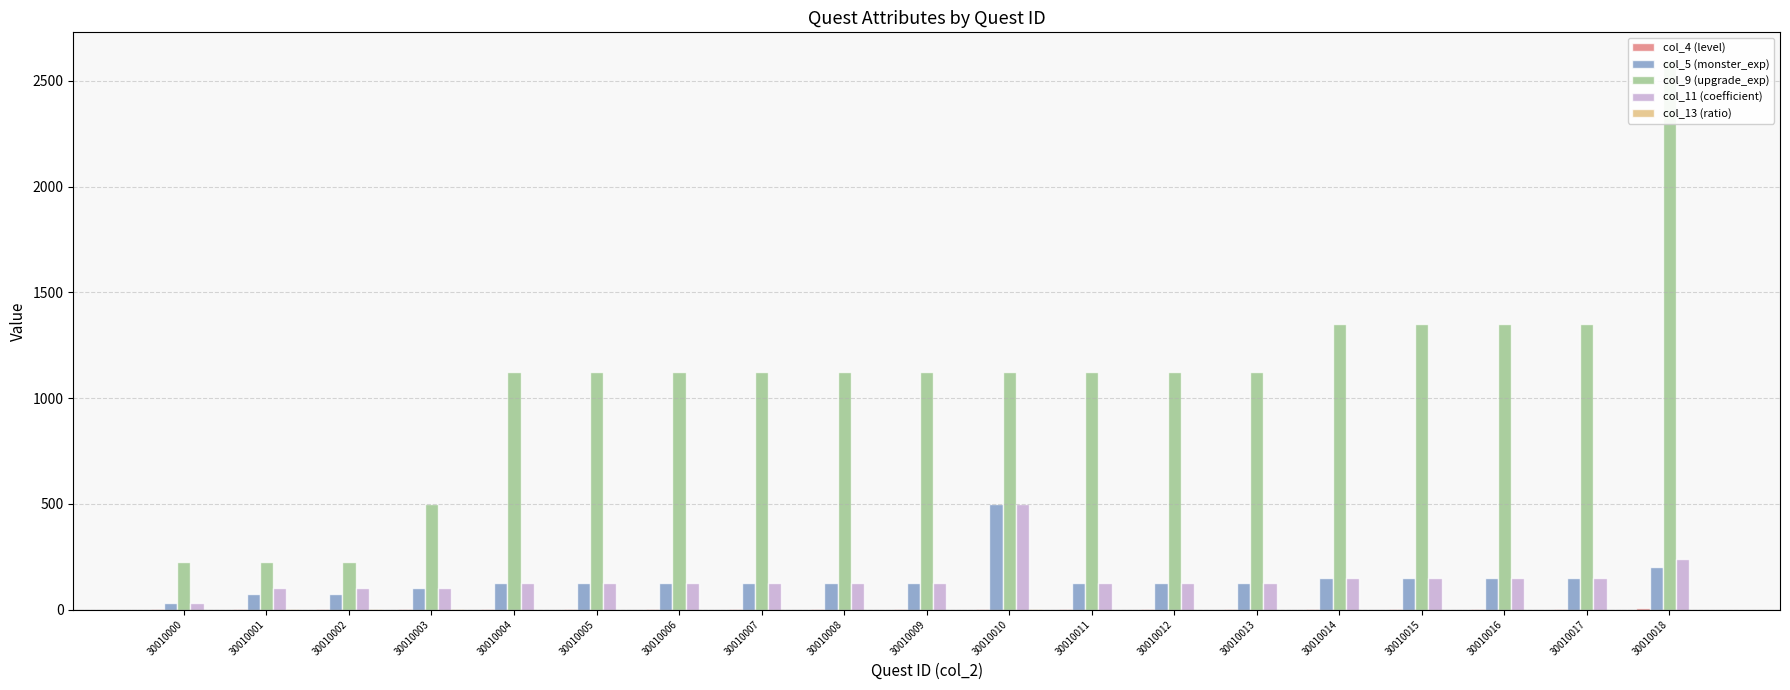

What is the approximate value of col_13 (ratio) at 30010002?

0.4